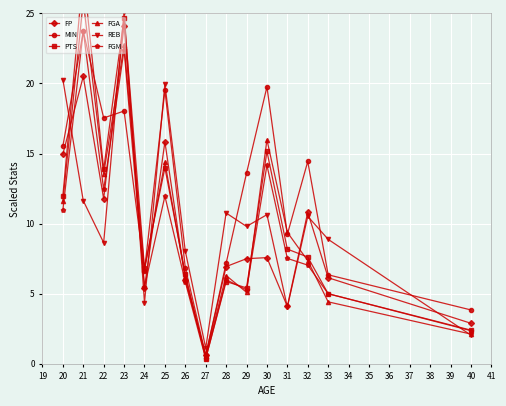

The value of FP at 22 is 11.8. True or false?

True